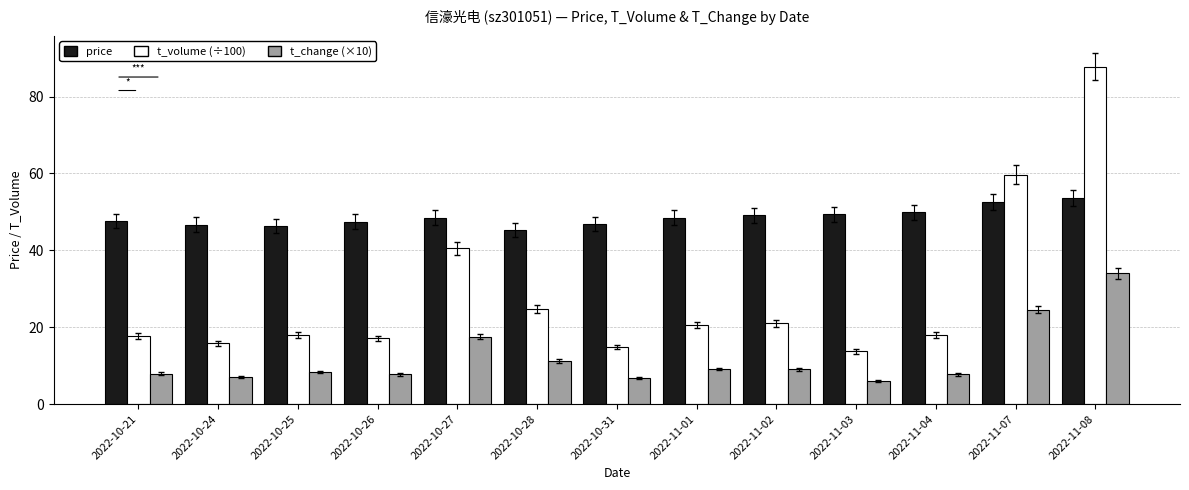

How many groups of bars are there?

13